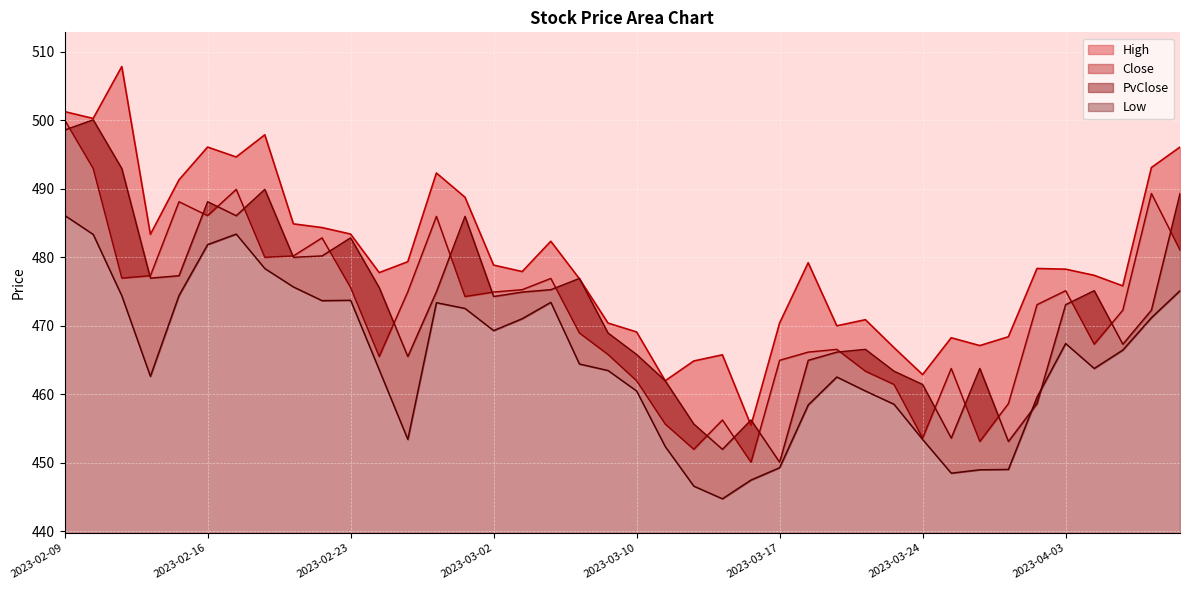

The value of PvClose at 2023-03-27 is 739.3. True or false?

False